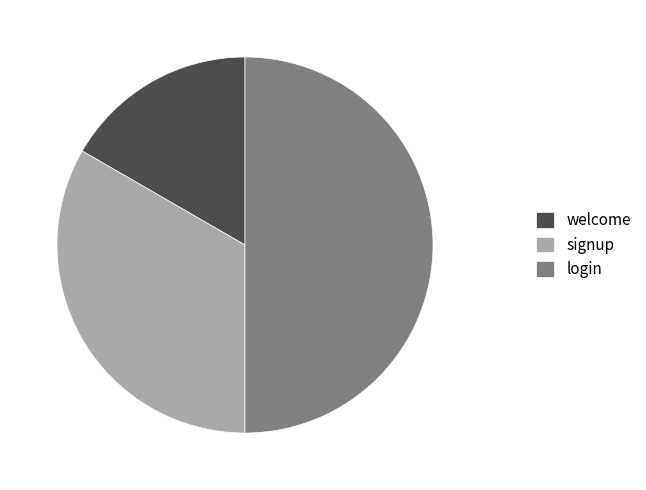

Rank the categories by value from highest to lowest.

login, signup, welcome